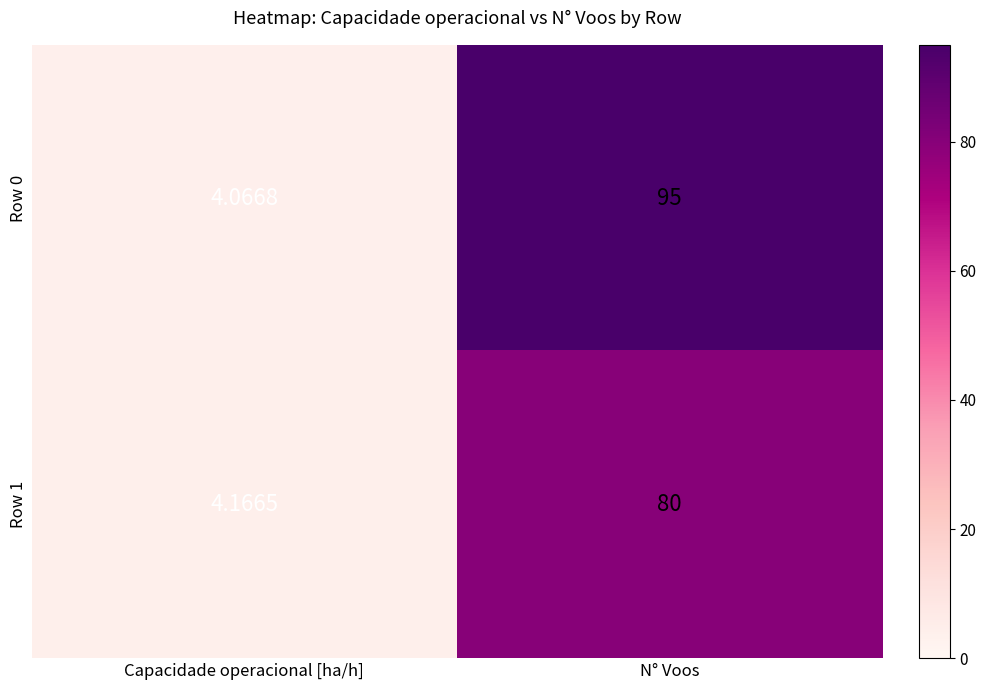

At which label is Row 1 closest to 42?

Capacidade operacional [ha/h]